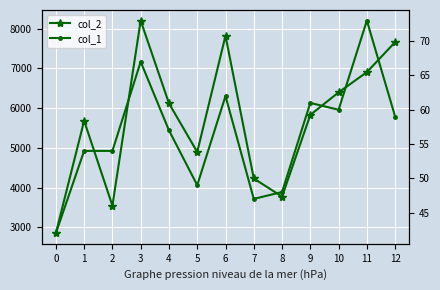

Which series has the largest total across all categories?

col_2